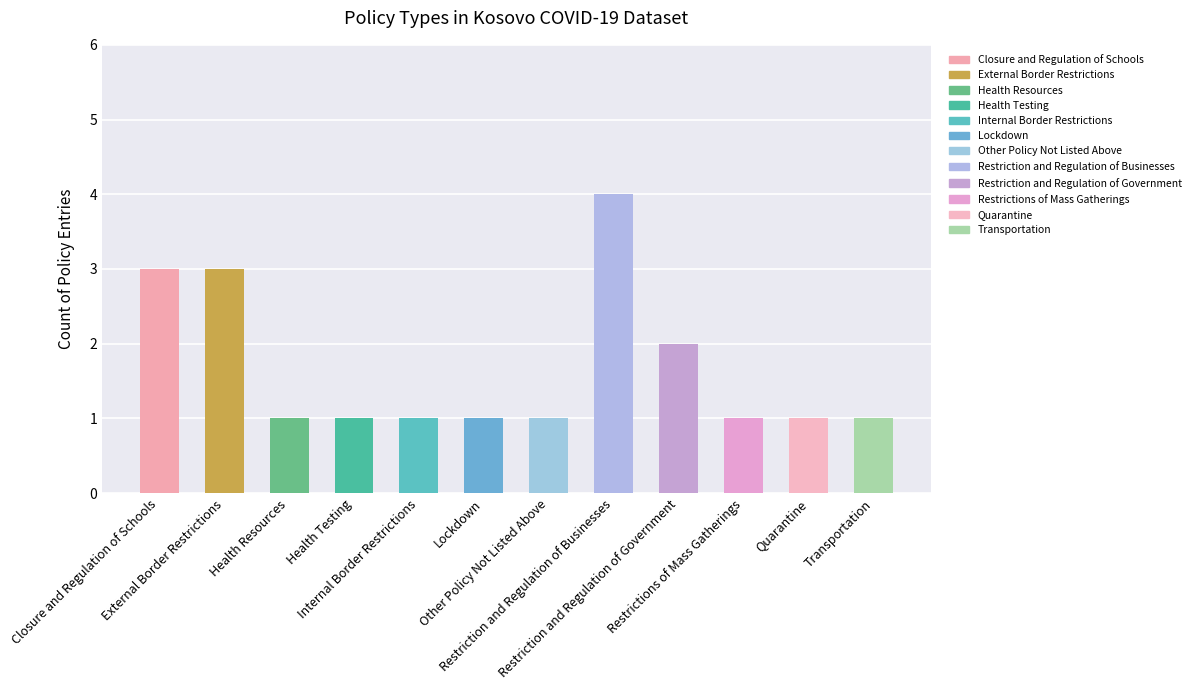

What is the sum of all values?

20